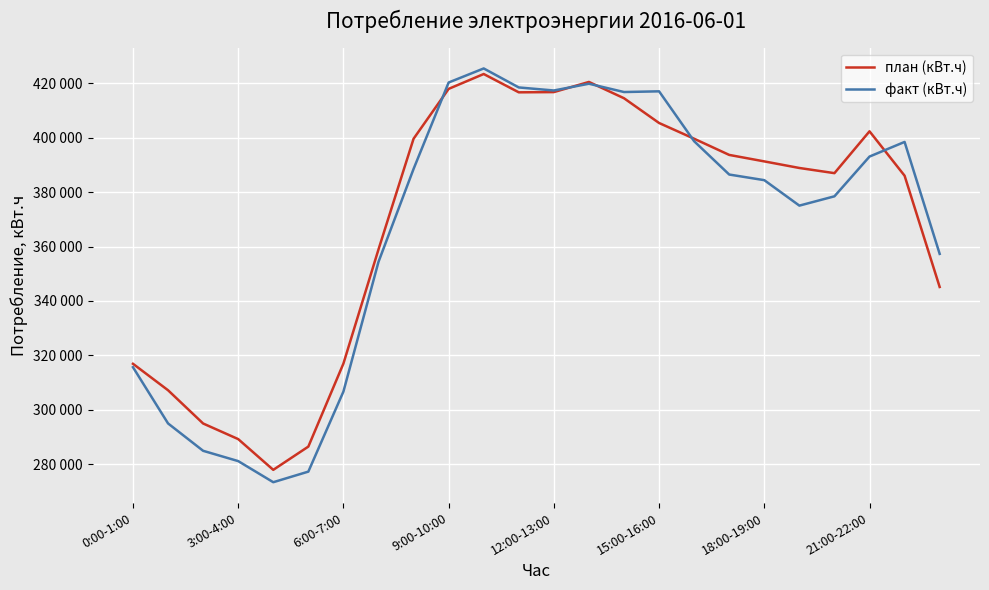

Reading left to right, transcribe all the data shown in this chart.

план (кВт.ч): 316884	307152	294922	289184	277871	286426	316961	358935	399651	417997	423465	416729	416815	420552	414554	405450	399665	393707	391323	388903	387000	402387	386058	345136
факт (кВт.ч): 315625	294946	284878	281091	273325	277222	306652	354369	388546	420343	425513	418525	417405	419891	416838	417097	398738	386492	384422	375059	378482	393103	398485	357309